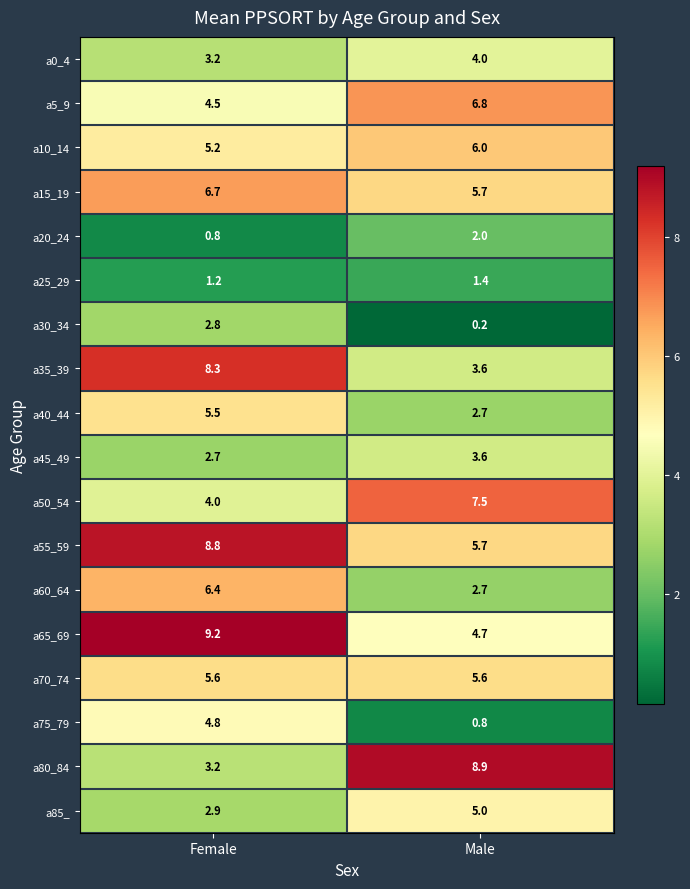

Read the a30_34 value at Female.

2.8